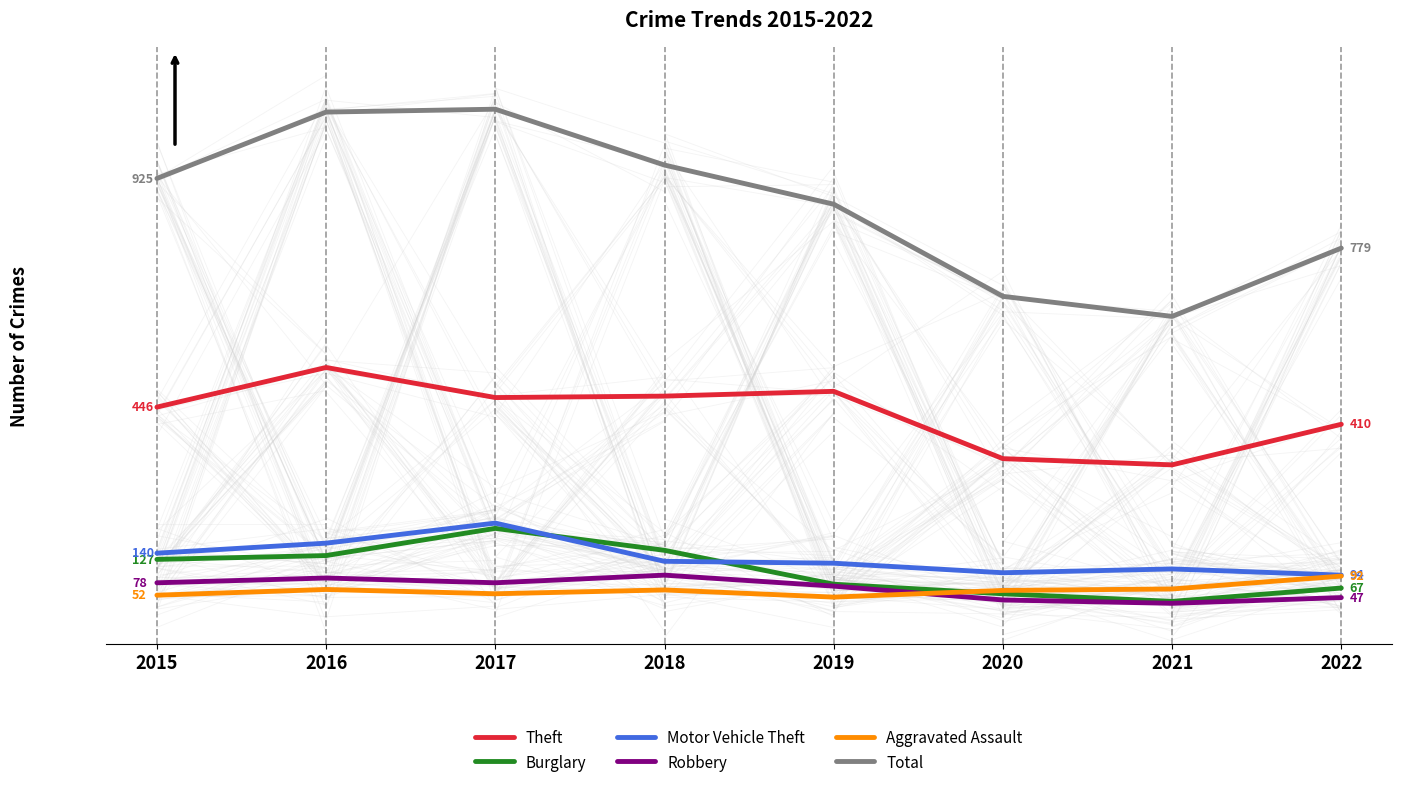

Does the chart display data point markers on the line(s)?

No